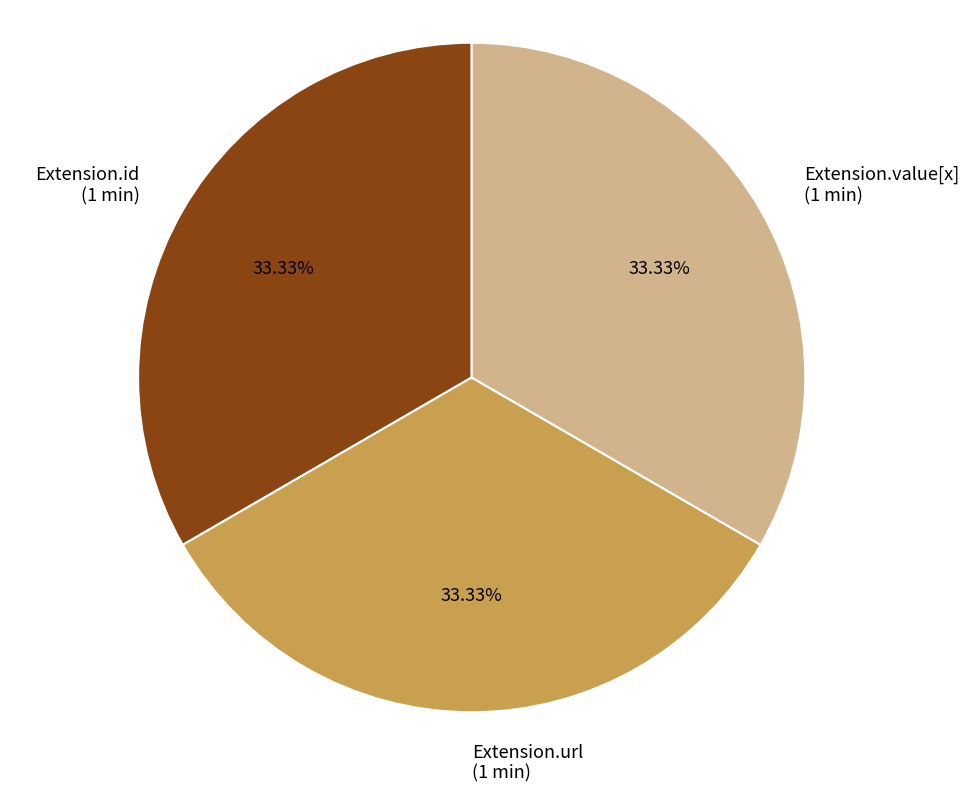

Is there any slice that represents more than half of the pie?

No